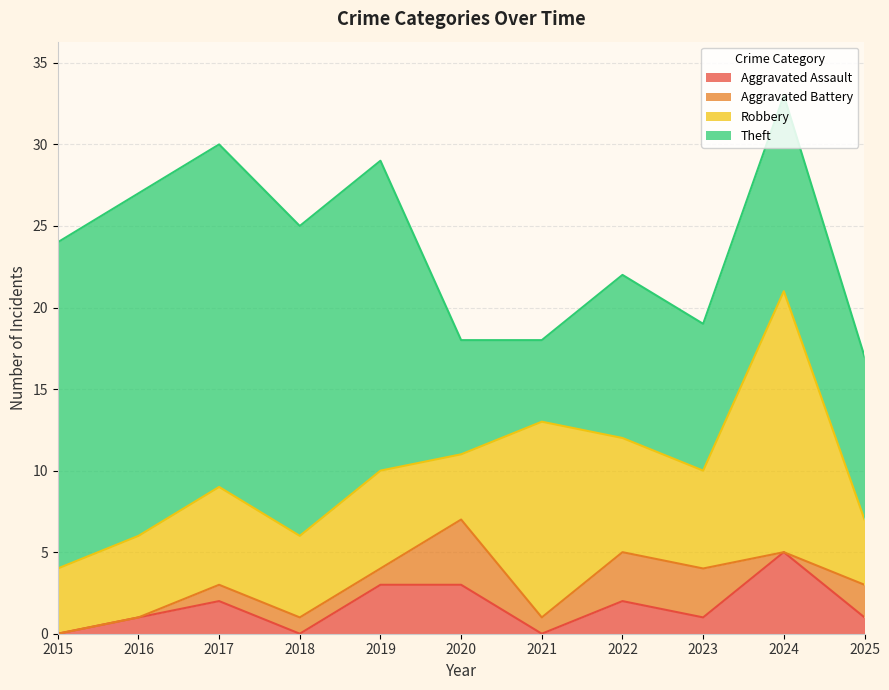

True or false: Robbery and Aggravated Assault intersect in this chart.

False